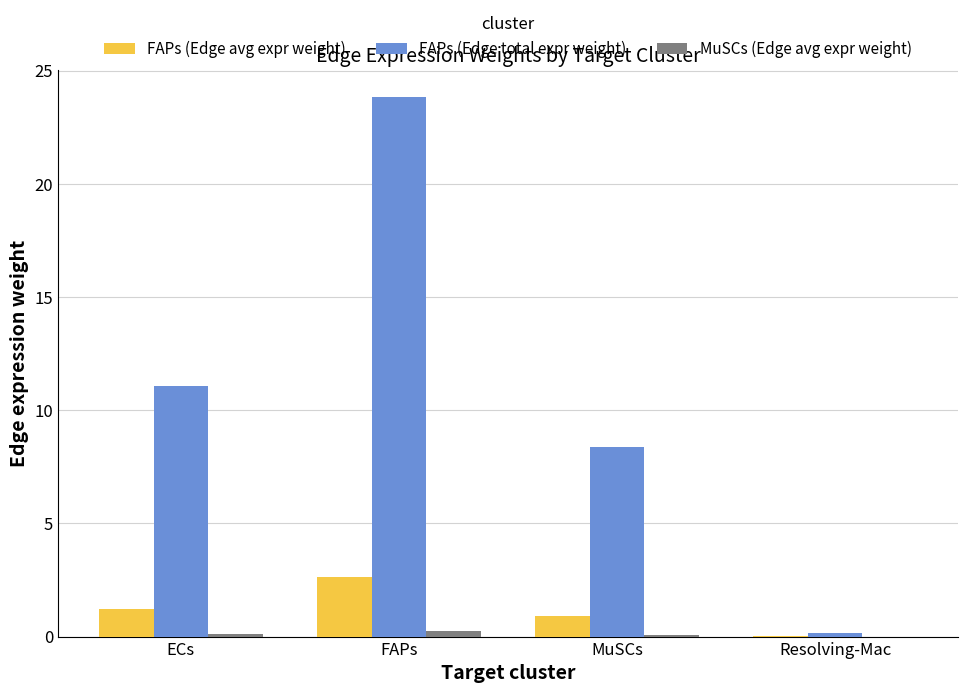

How many data points does each series have?

4